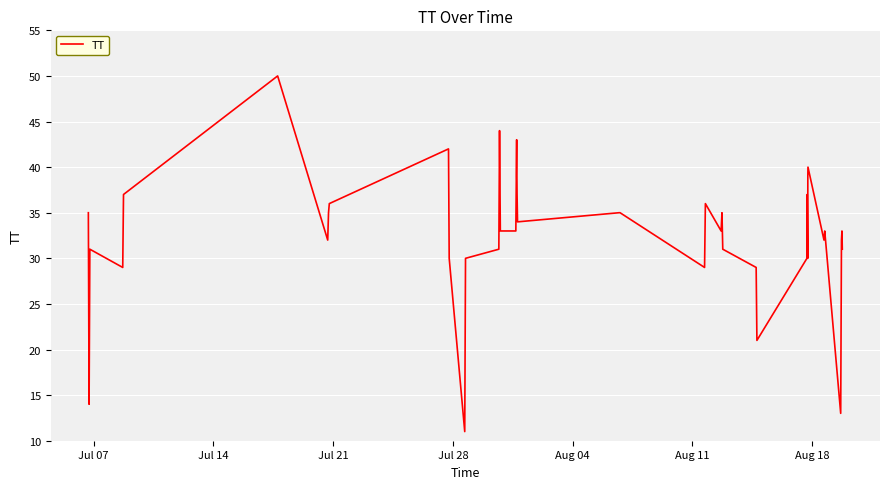

What is the maximum value shown in the chart?

50